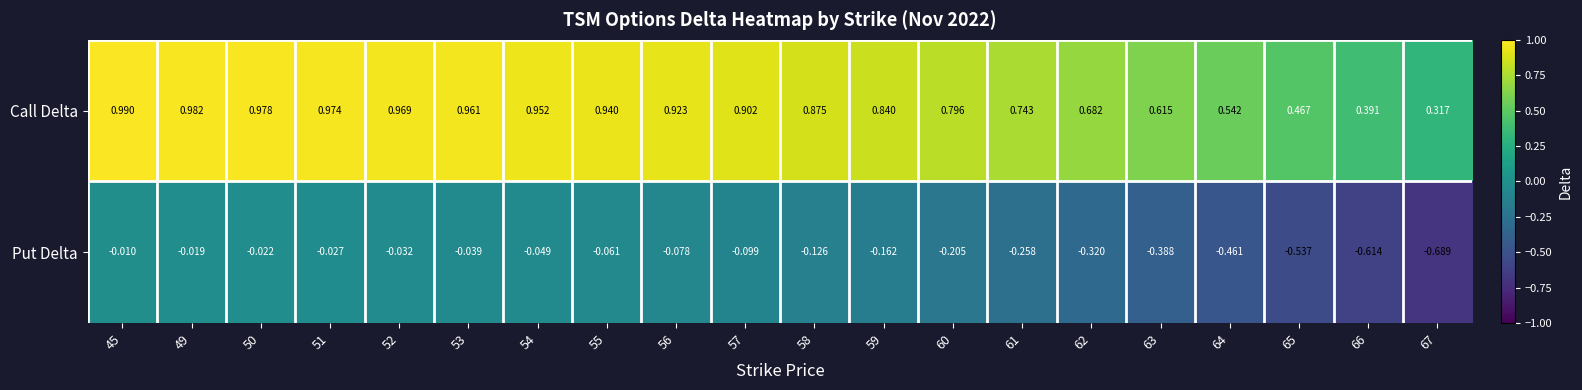

Which series has the widest spread of values?

Put Delta